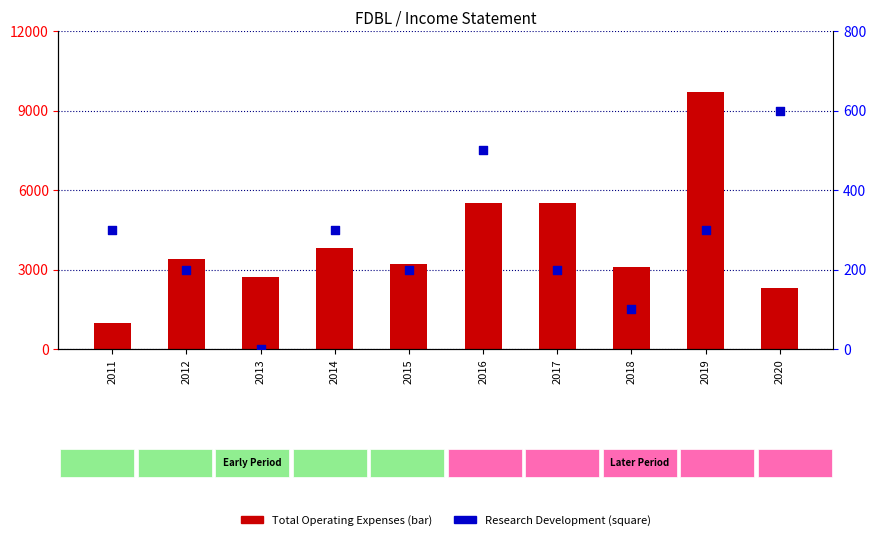

At how many categories does at least one series exceed 2089?

9